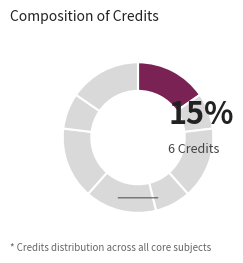

Which category has the biggest portion of the pie?

EE310